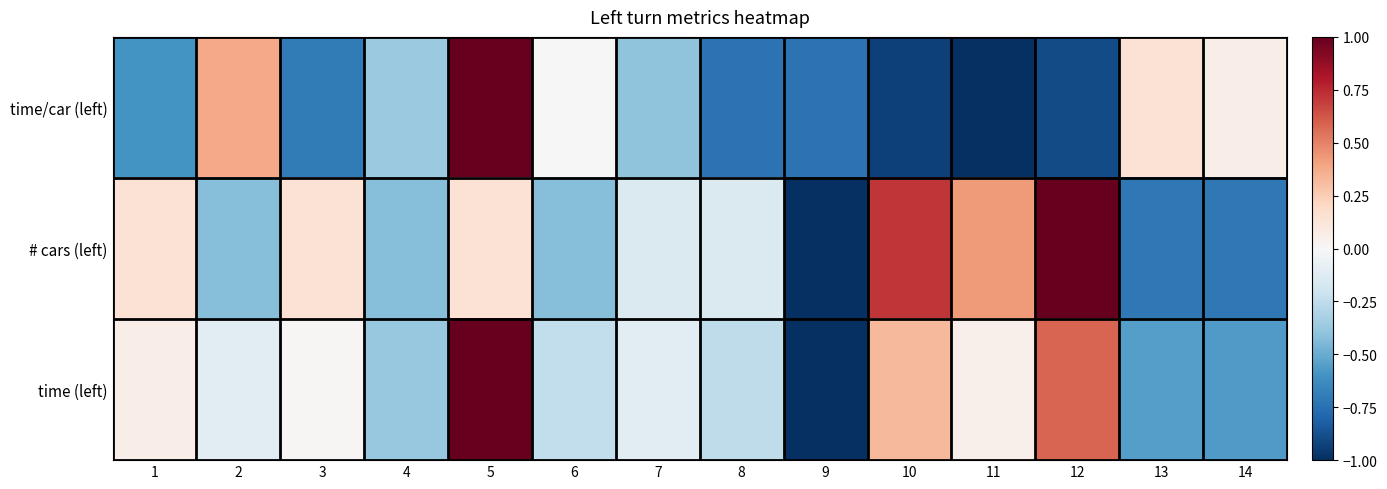

Between 12 and 13, which series saw the biggest shift?

# cars (left)